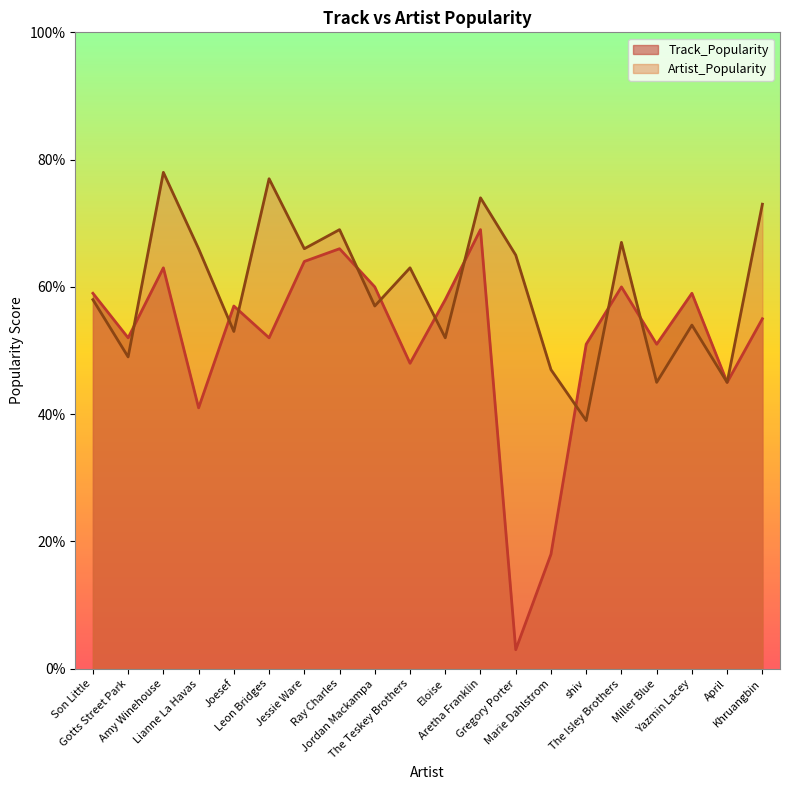

Which series changed the most between April and Khruangbin?

Artist_Popularity